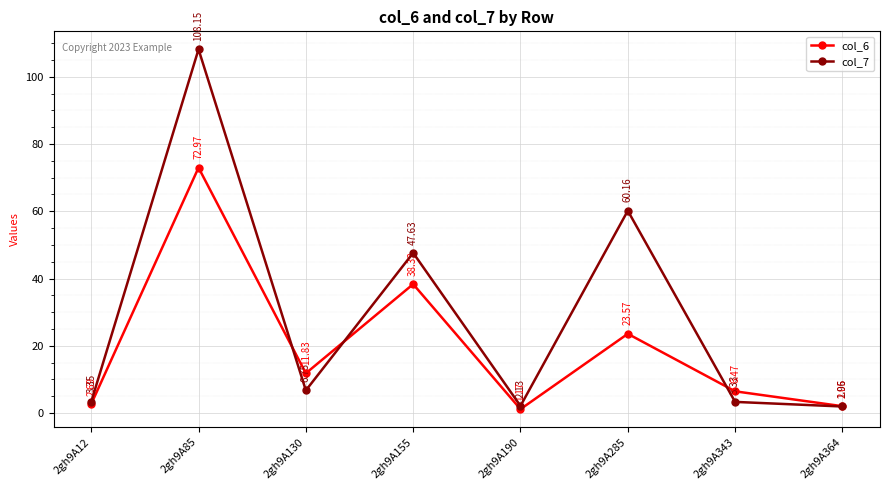

The value of col_7 at 2gh9A155 is 47.6. True or false?

True